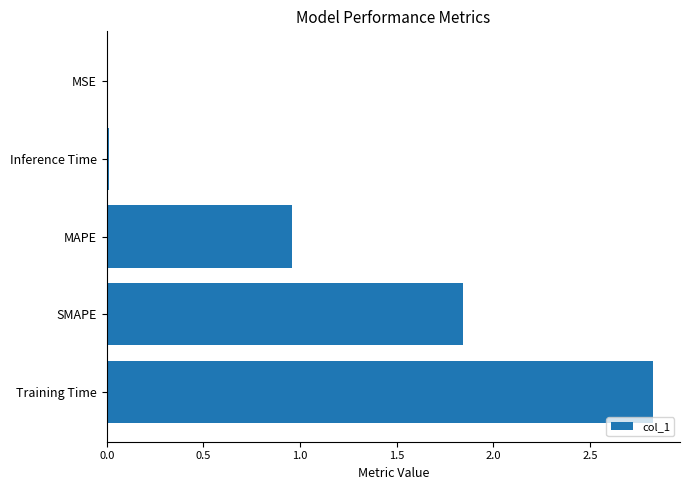

Between Inference Time and Training Time, which is larger?

Training Time